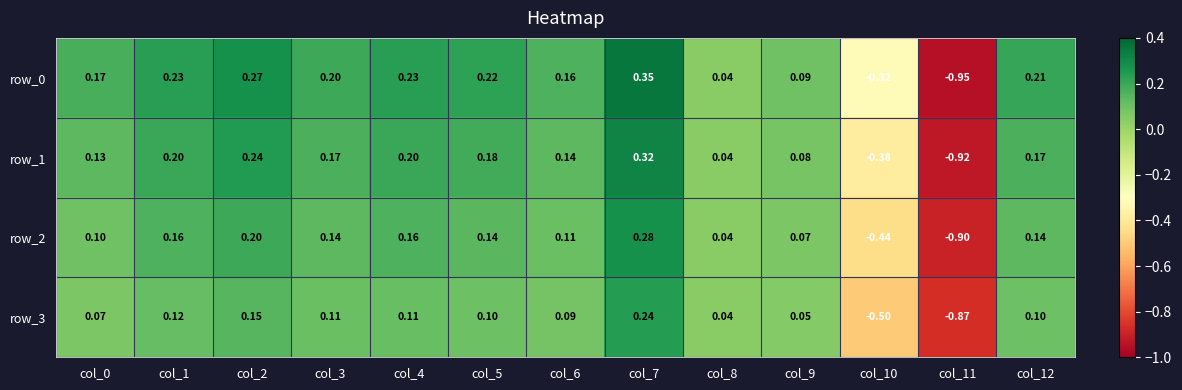

What is the difference between the maximum and minimum values in the row_1 series?

1.2